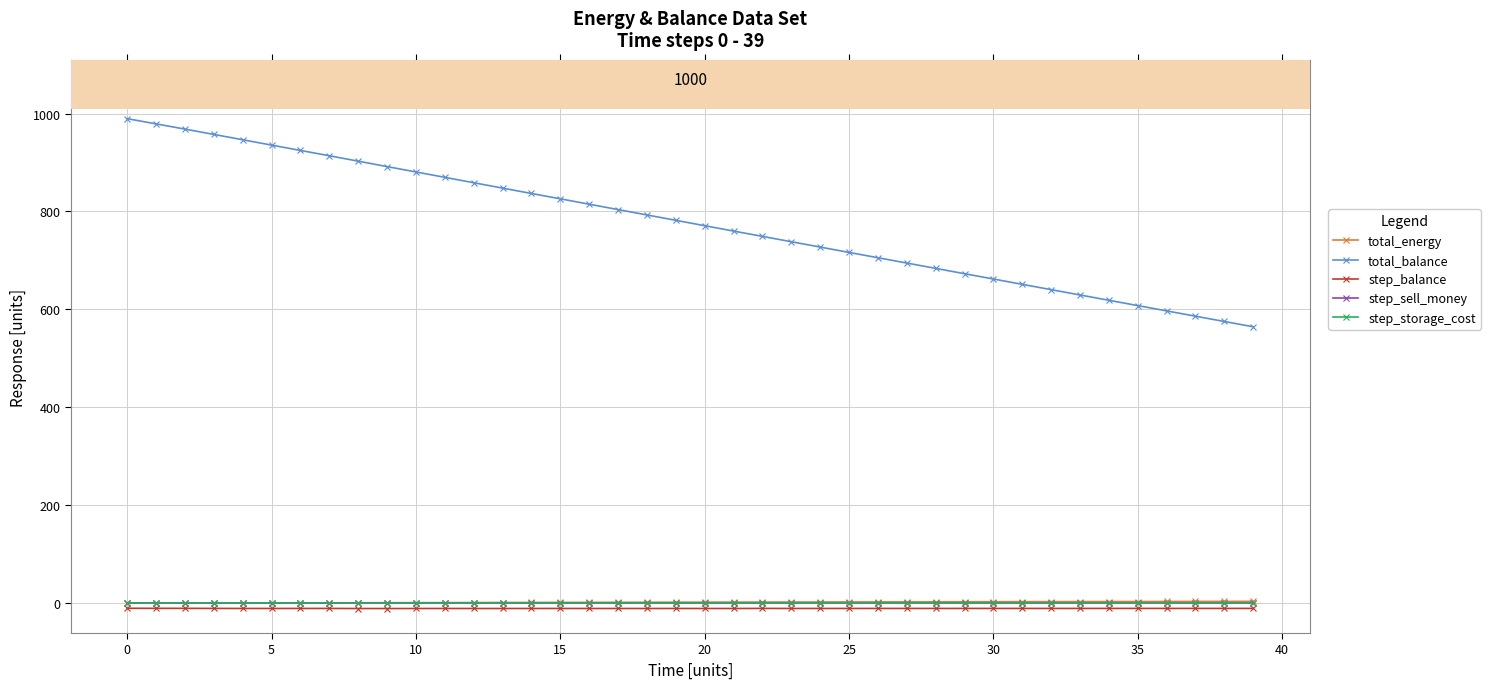

Does the chart have visible grid lines?

Yes